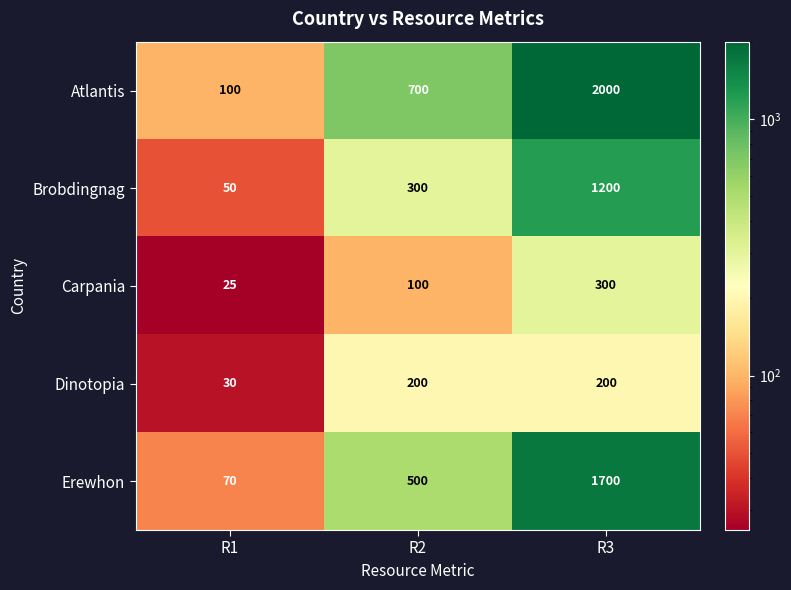

The Erewhon series shows 1700 at R3. True or false?

True